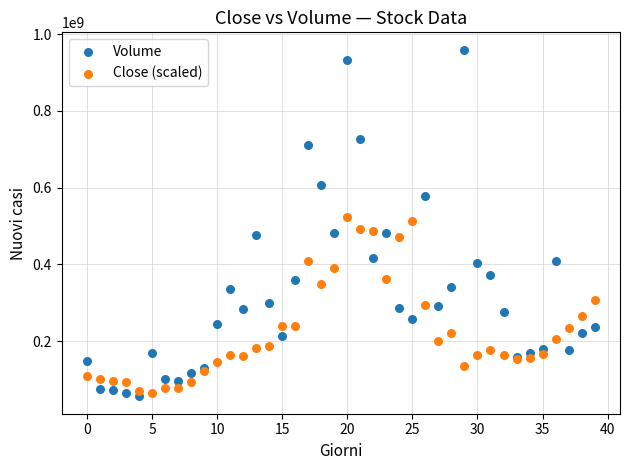

Which series has the largest Y range (max minus min)?

Volume